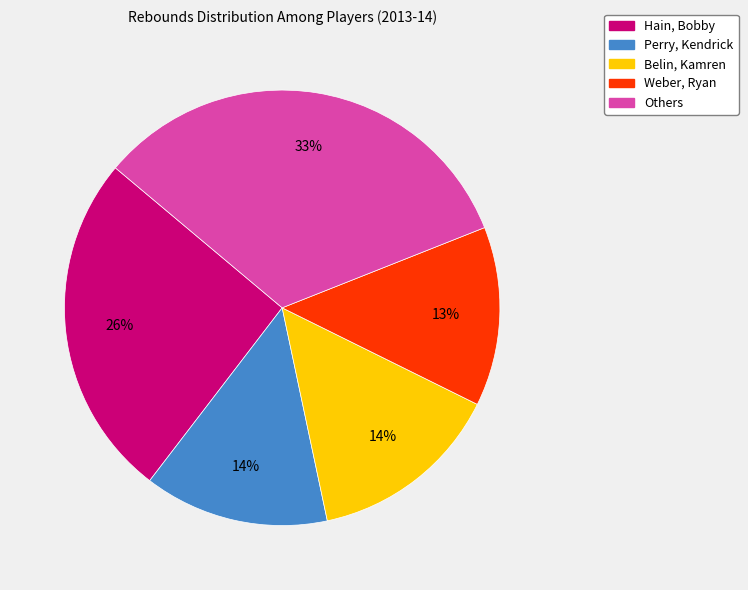

To the nearest percent, what is the difference between the largest and smallest slice percentages?

20%